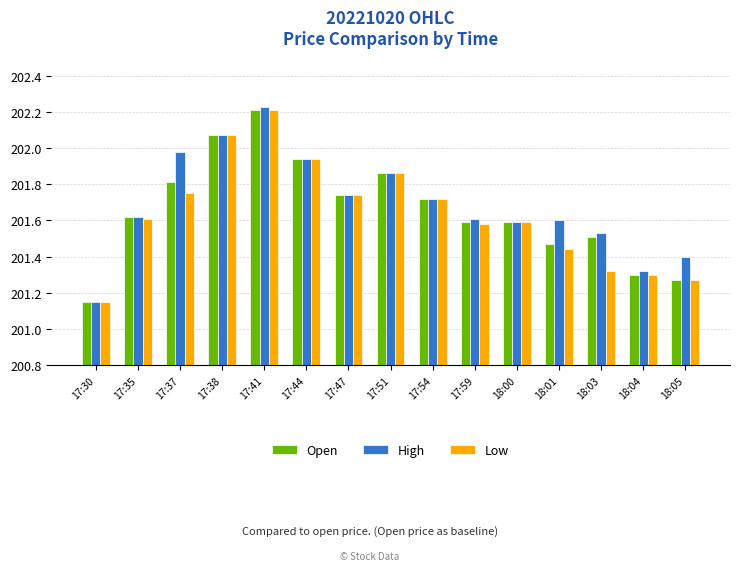

What is the difference between the maximum and minimum values in the Open series?

1.1